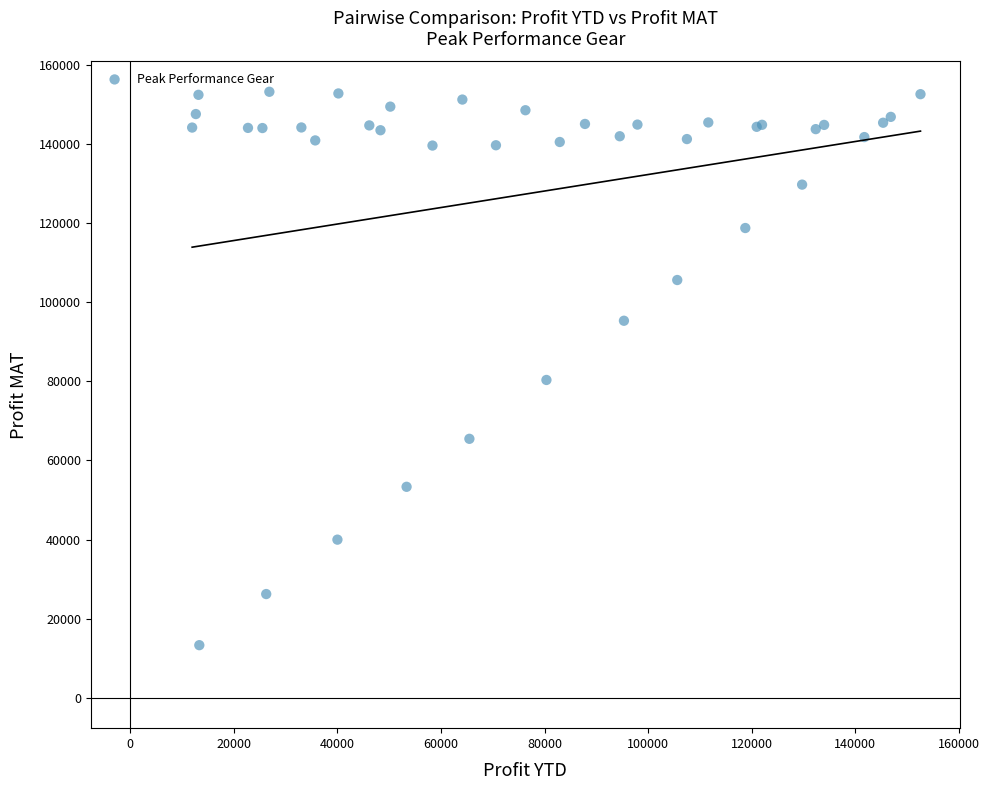

What Y value in the scatter plot is closest to 83256?

80351